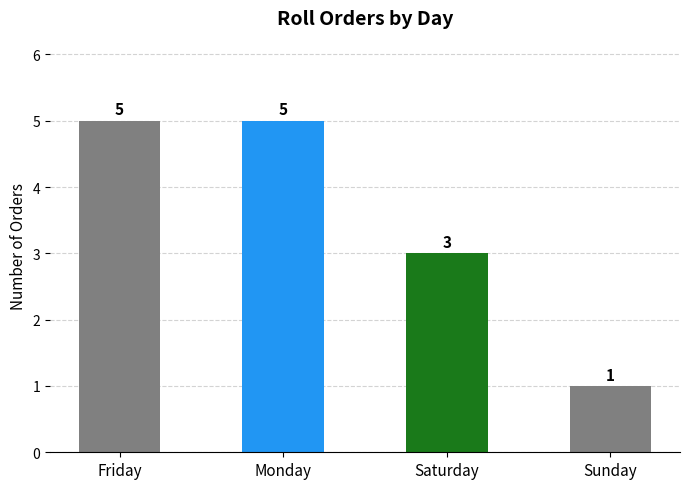

How many values are between 3 and 5?

3